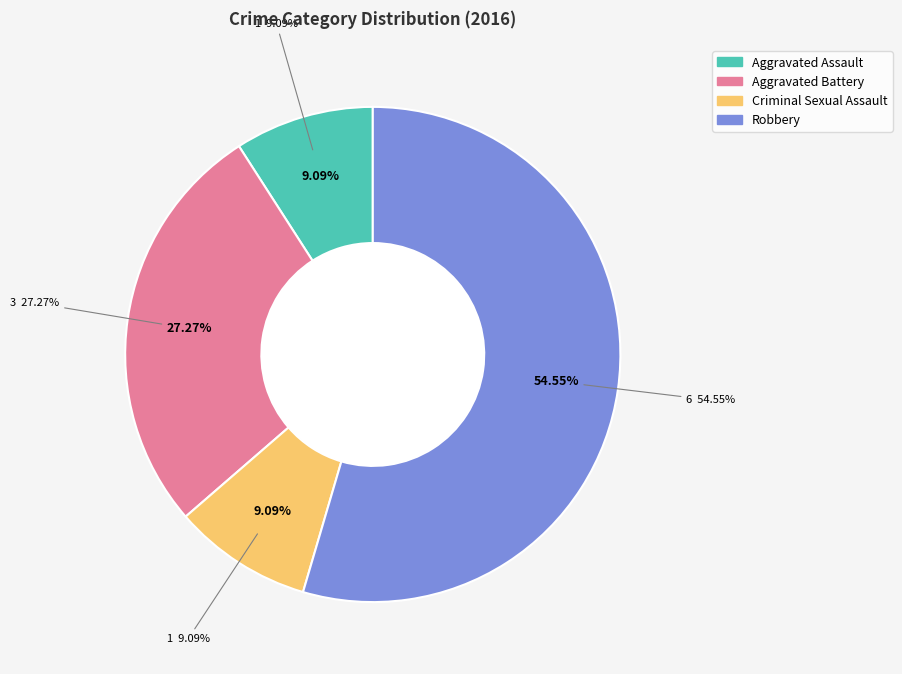

Rank the categories by value from highest to lowest.

Robbery, Aggravated Battery, Aggravated Assault, Criminal Sexual Assault